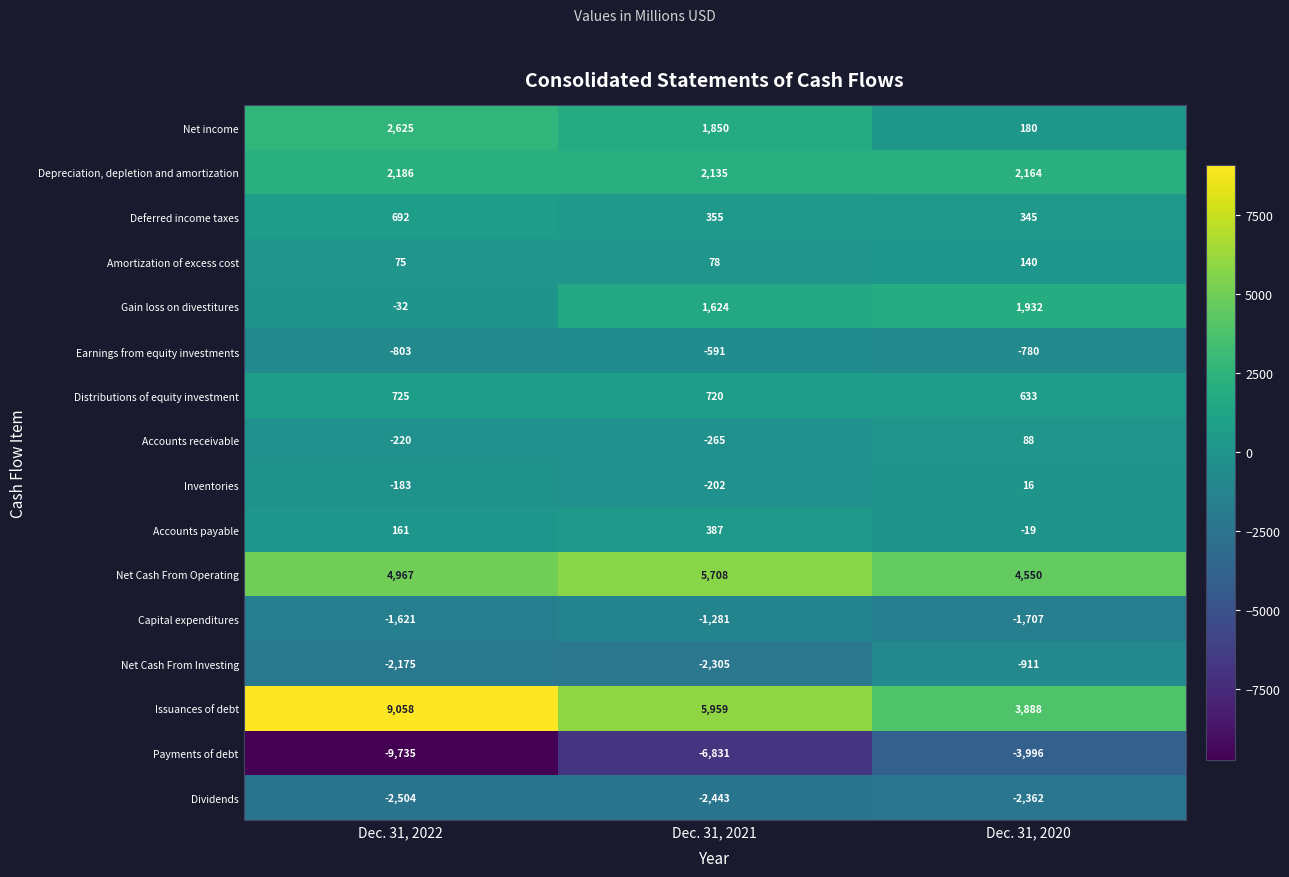

Is it true that Earnings from equity investments equals -803 at Dec. 31, 2022?

True